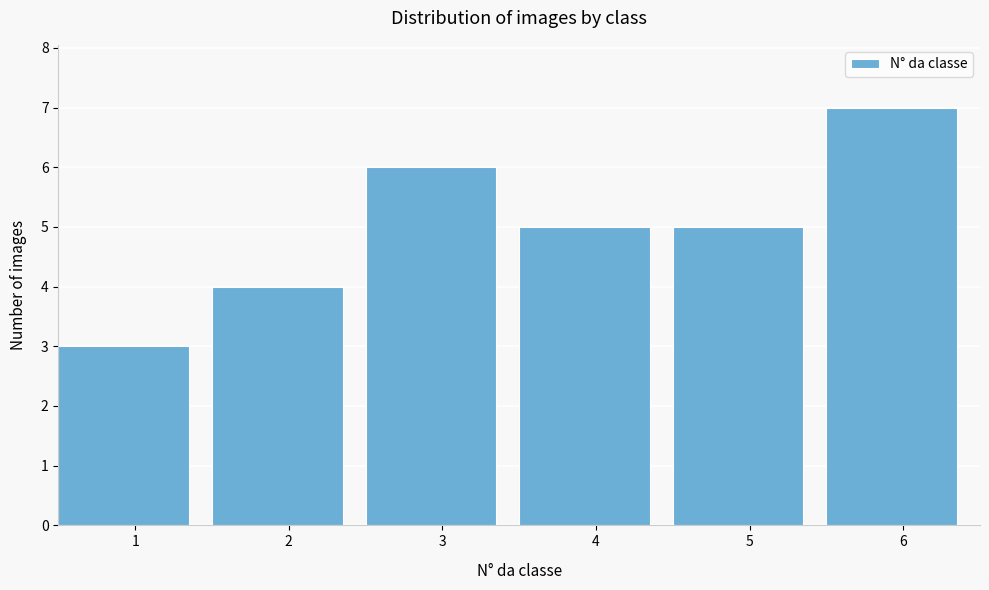

Reading right to left, list all the values displayed in this chart.

6=7	5=5	4=5	3=6	2=4	1=3